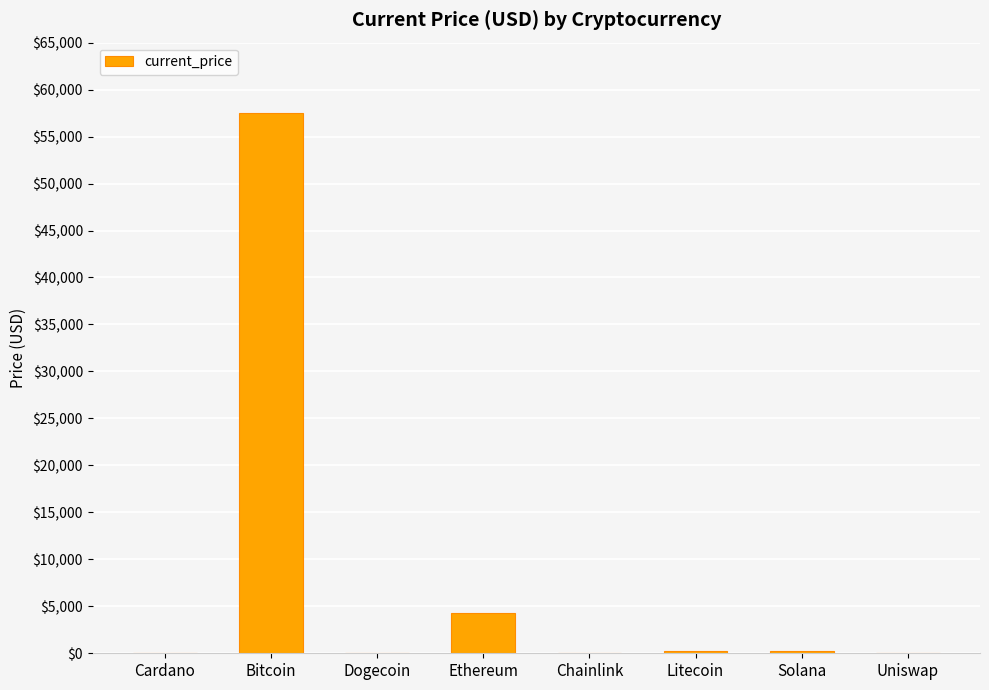

The value at Bitcoin is 78172.9. True or false?

False